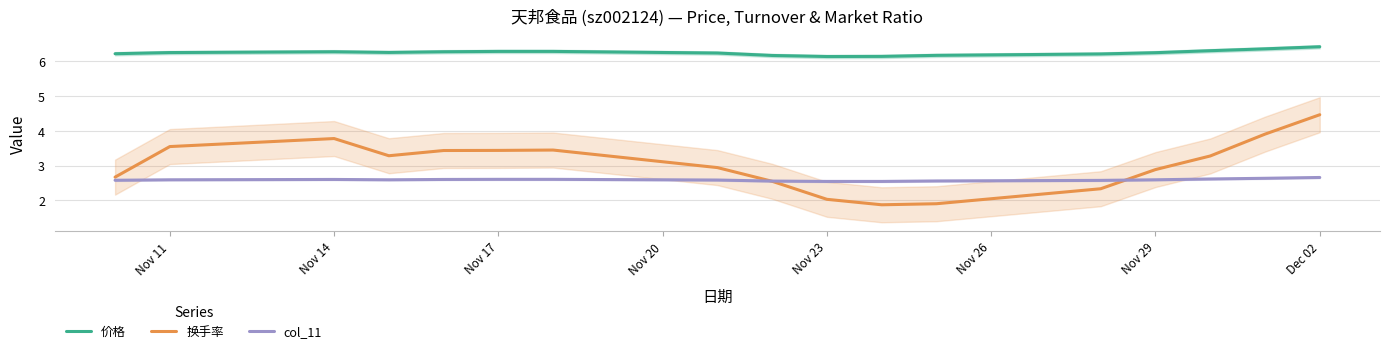

True or false: 换手率 and 价格 intersect in this chart.

False